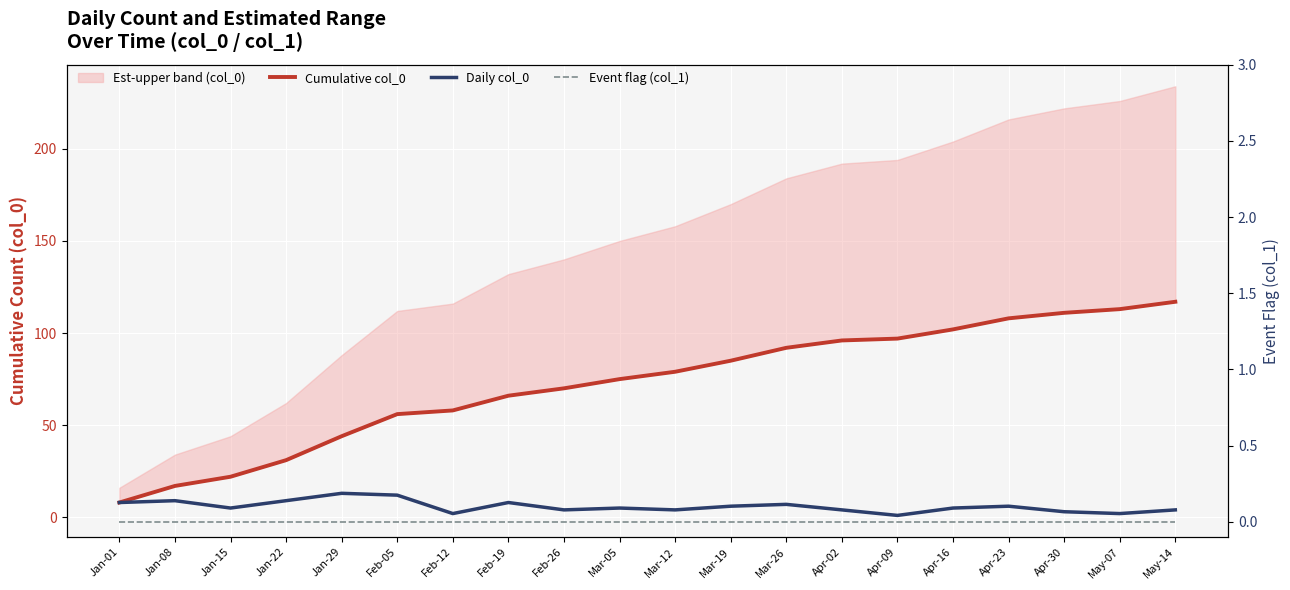

Reading left to right, transcribe all the data shown in this chart.

Cumulative col_0: 8	17	22	31	44	56	58	66	70	75	79	85	92	96	97	102	108	111	113	117
Daily col_0: 8	9	5	9	13	12	2	8	4	5	4	6	7	4	1	5	6	3	2	4
Event flag (col_1): 0	0	0	0	0	0	0	0	0	0	0	0	0	0	0	0	0	0	0	0